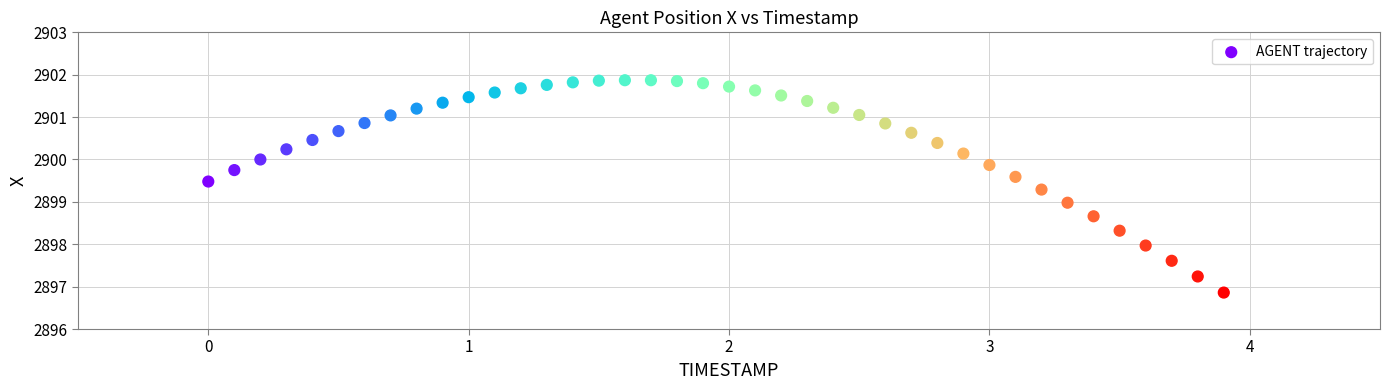

What is the range of X values (max minus min)?

3.9